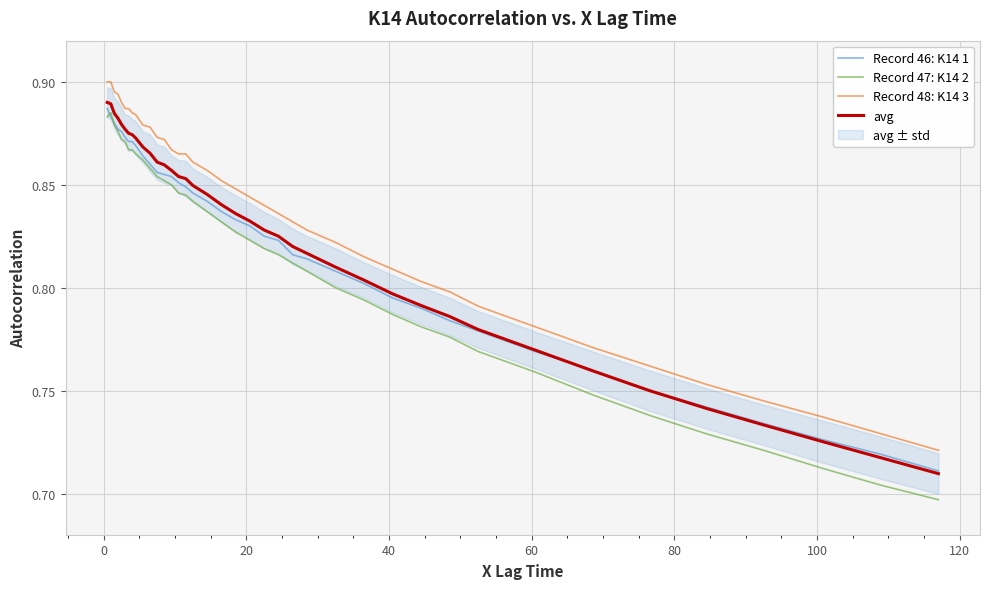

True or false: Record 48: K14 3 and Record 47: K14 2 cross at least once.

False